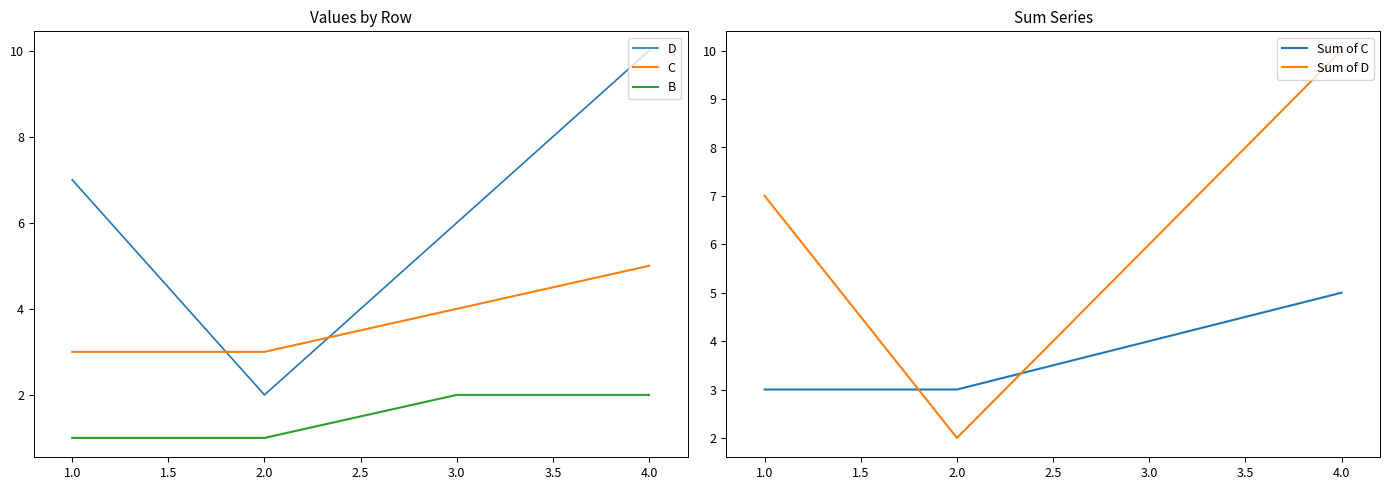

How many values in the D series exceed 7?

1